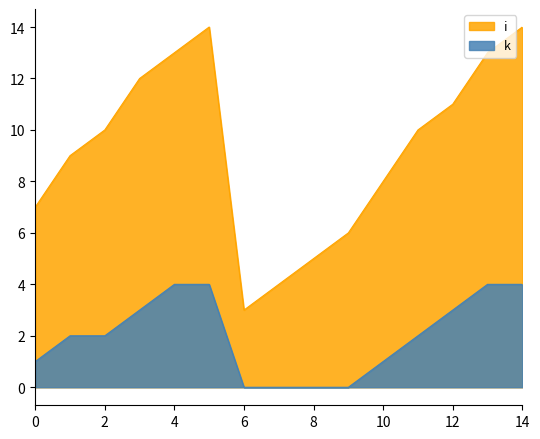

Rank the categories by k value from highest to lowest.

4, 5, 13, 14, 3, 12, 1, 2, 11, 0, 10, 6, 7, 8, 9